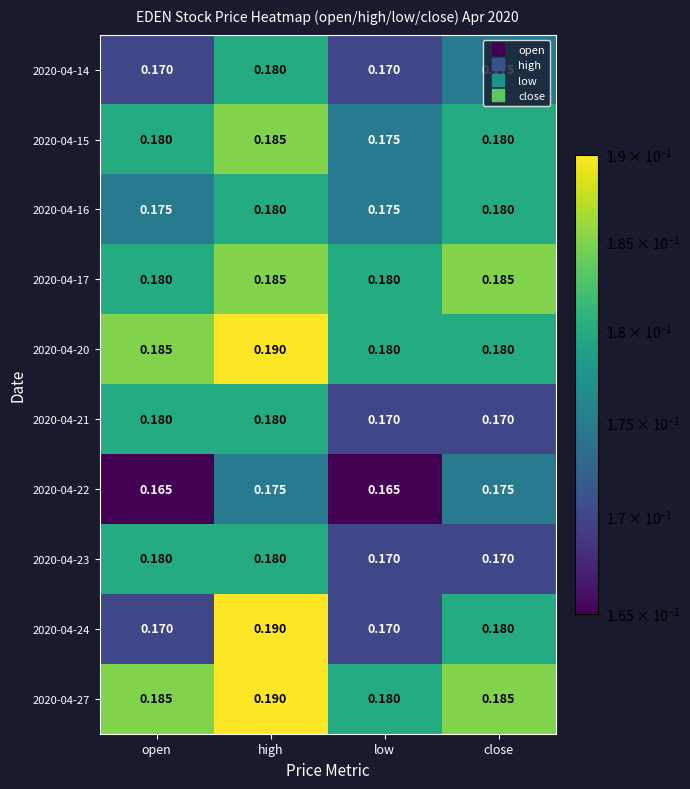

Which series has the largest total across all categories?

2020-04-27